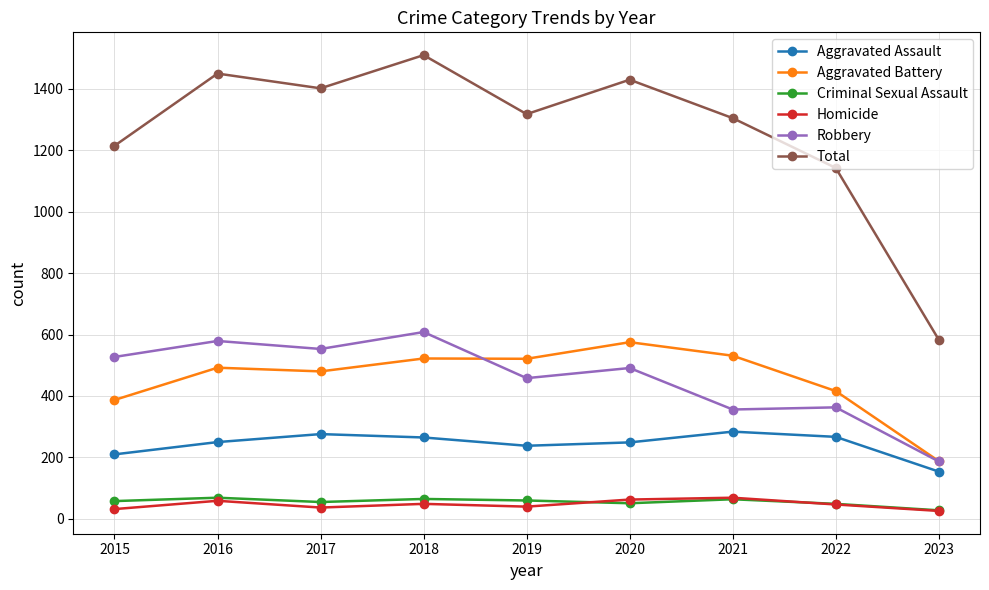

How many lines are shown in the chart?

6